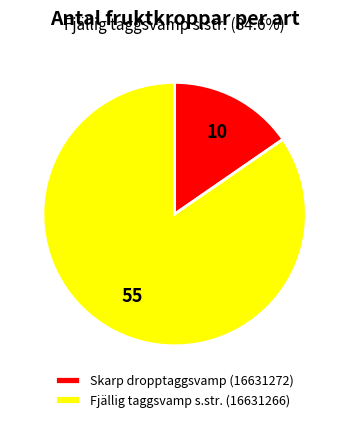

Which slice is the largest?

Fjällig taggsvamp s.str. (16631266)